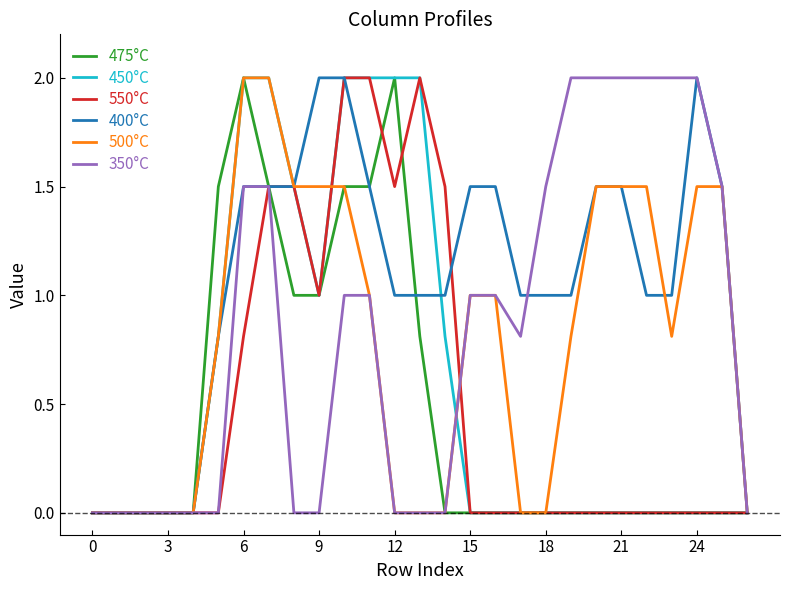

Which series has the largest total across all categories?

400°C